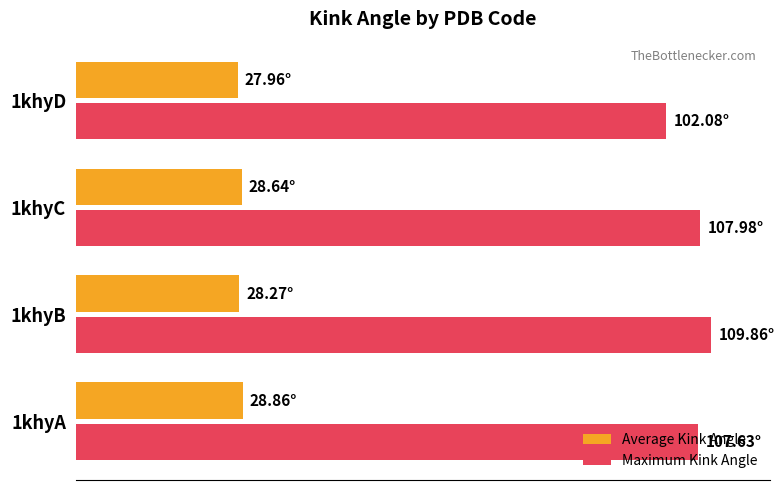

List the series in order of their overall mean, lowest first.

Average Kink Angle, Maximum Kink Angle